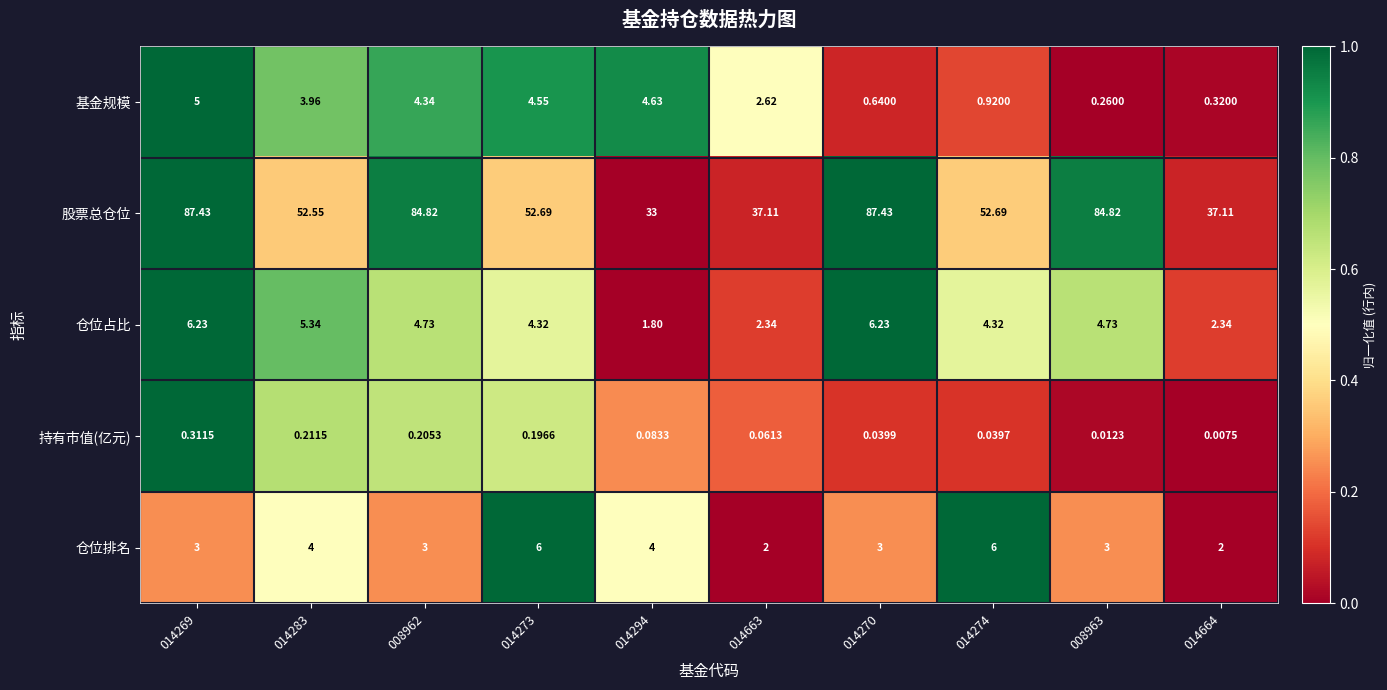

What is the total value across all series at 014663?

44.1